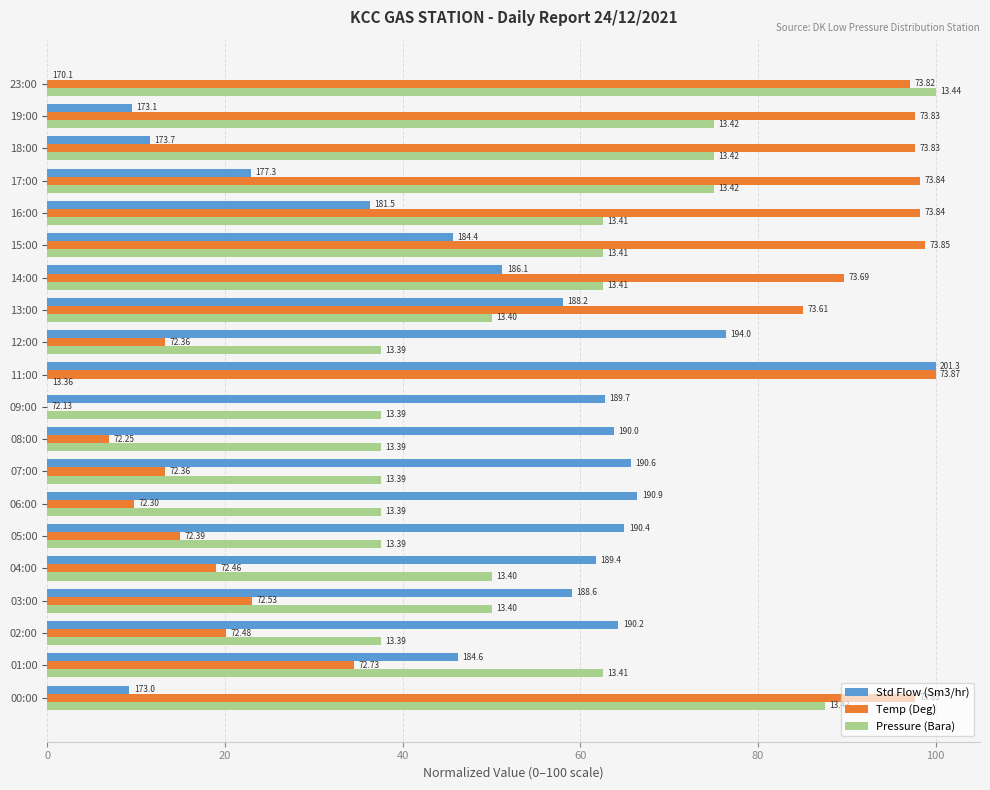

What are all the series names shown in the legend?

Std Flow (Sm3/hr), Temp (Deg), Pressure (Bara)